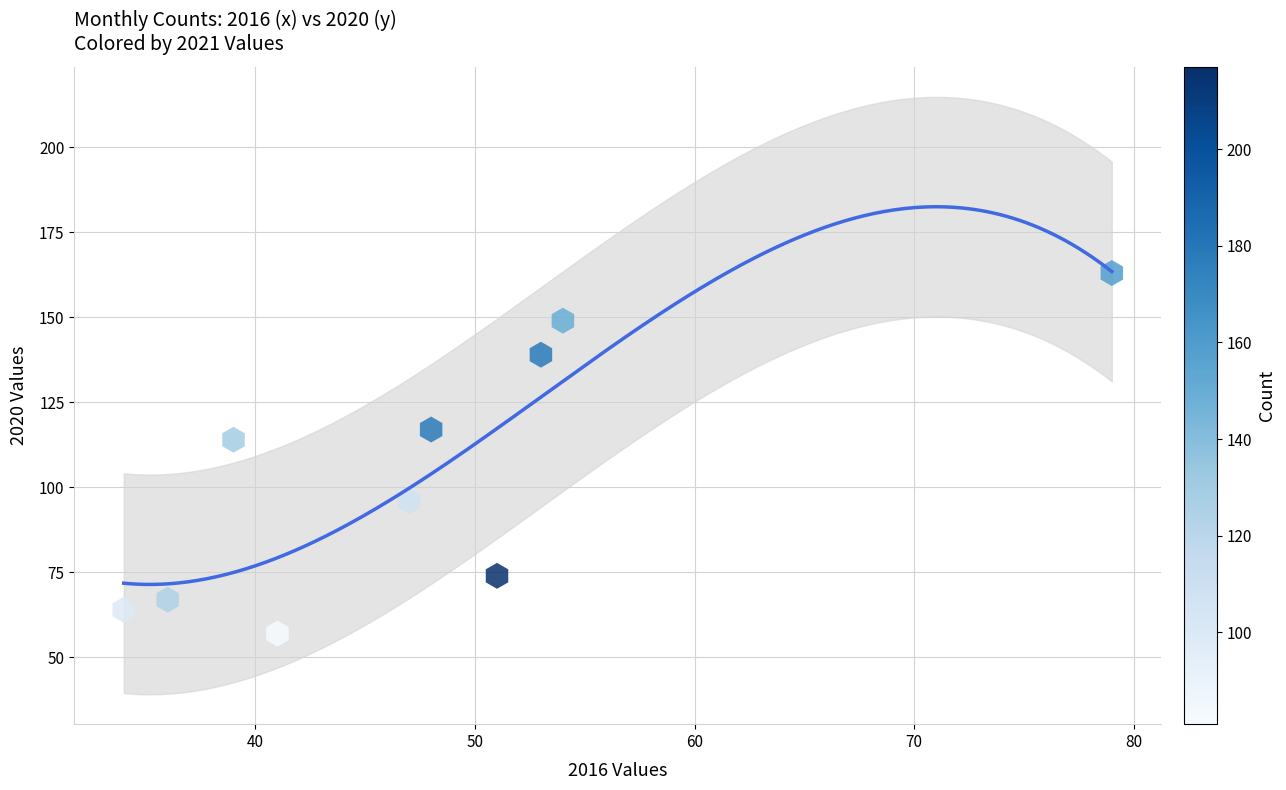

What Y value in the scatter plot is closest to 110?

114